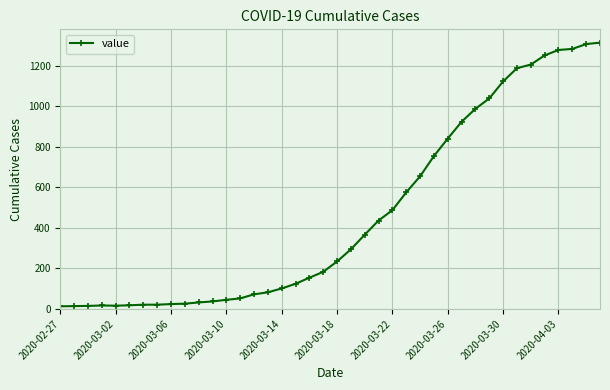

What is the greatest value displayed?

1313